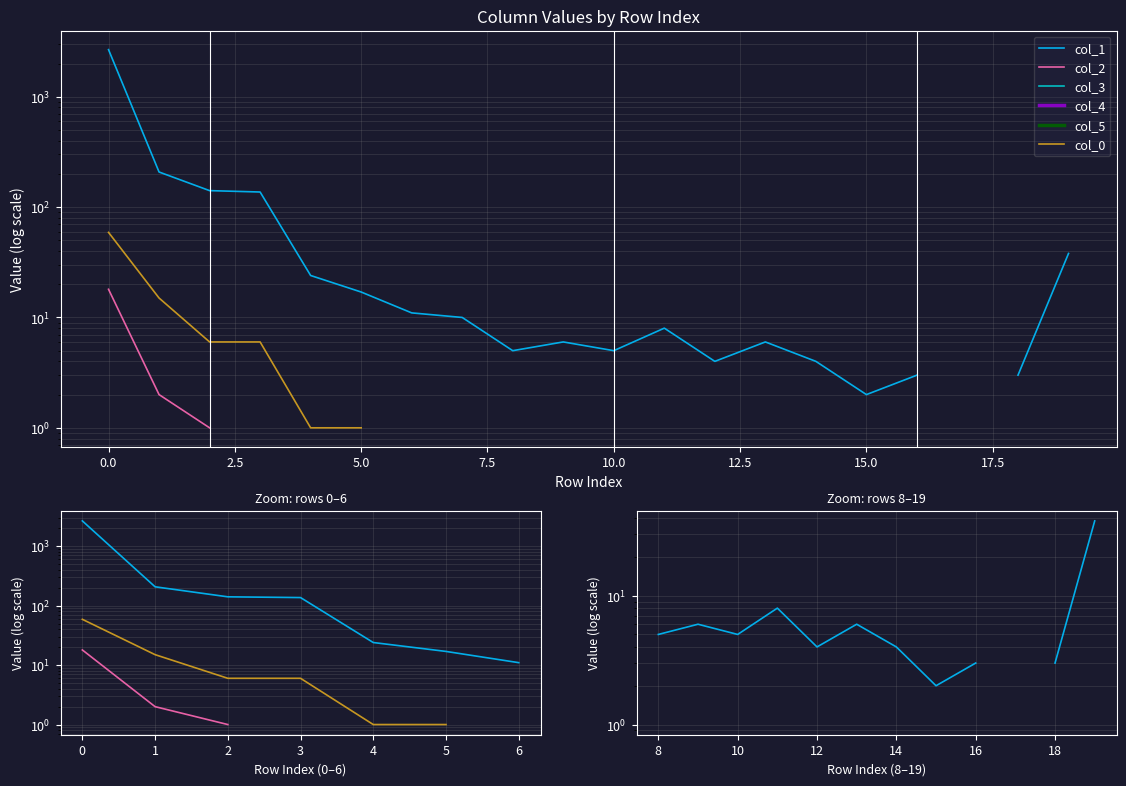

What are all the series names shown in the legend?

col_1, col_2, col_3, col_4, col_5, col_0